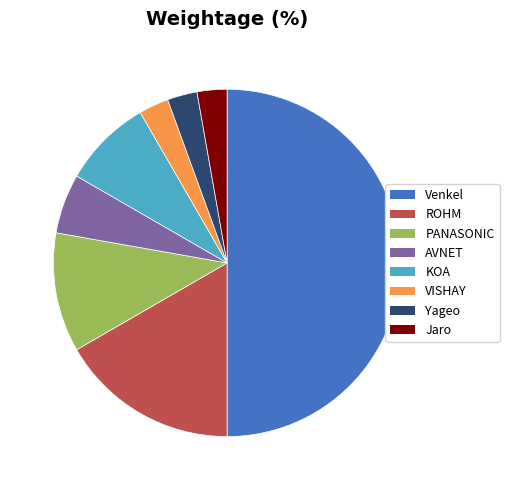

What is the largest slice in the pie chart?

Venkel